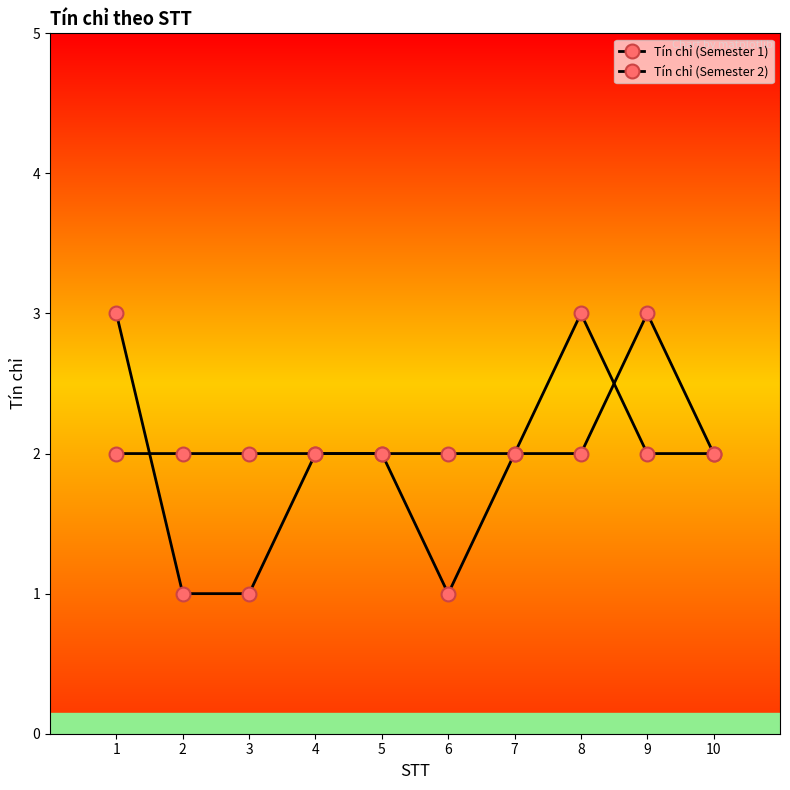

Count the number of categories in the chart.

10